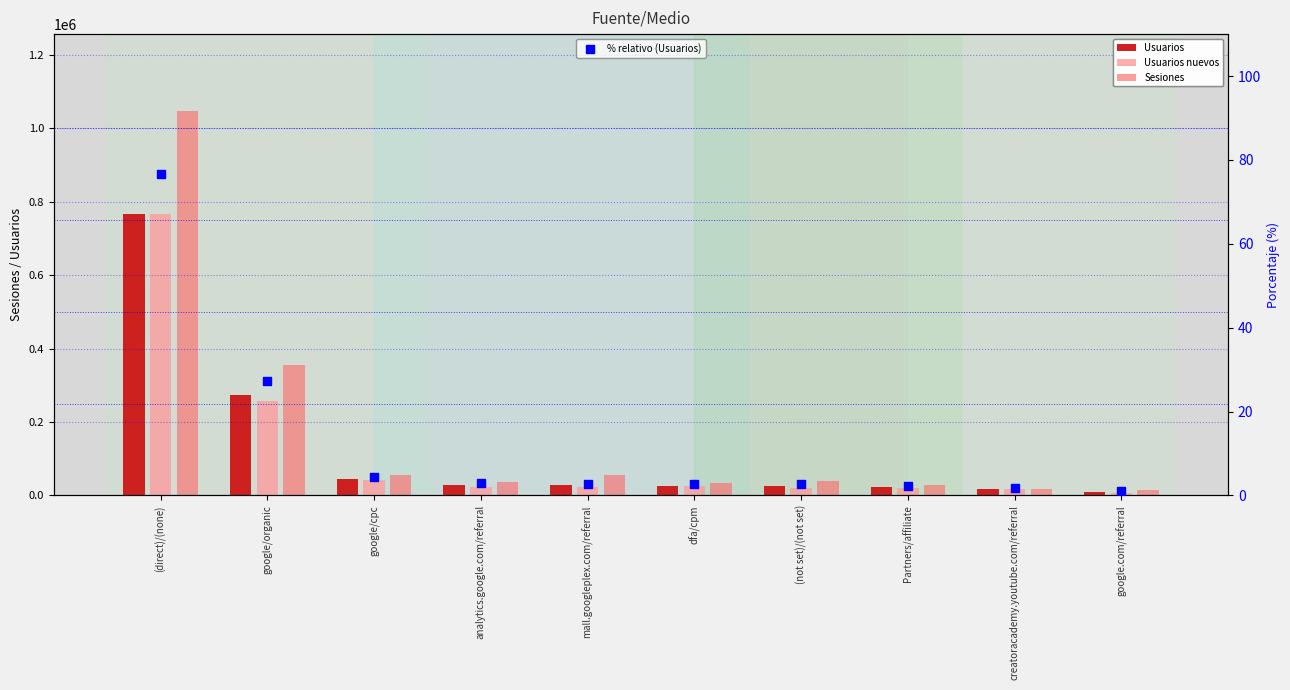

Which series contains the highest Y value?

Sesiones